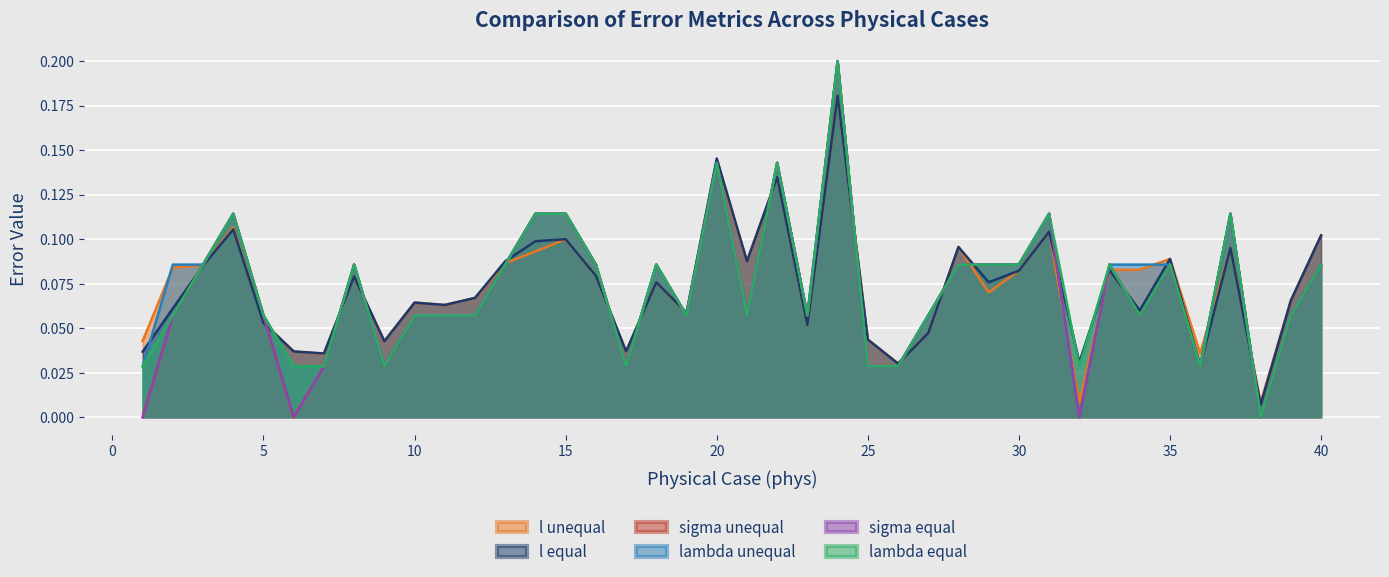

Read the sigma equal value at 28.

0.1